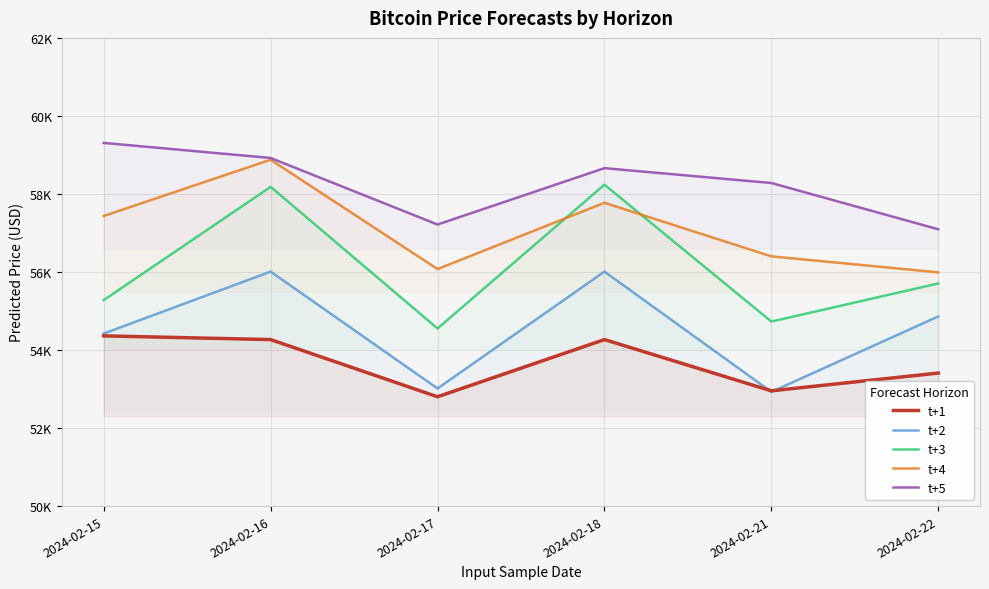

At which label is t+4 closest to 57434?

2024-02-15